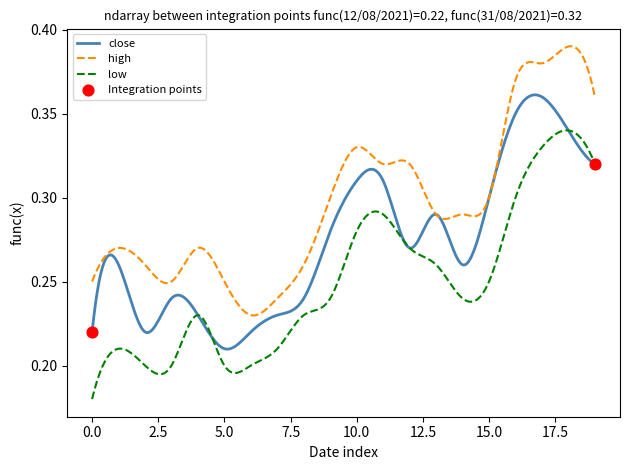

Rank the series by their average value, from highest to lowest.

high, close, low